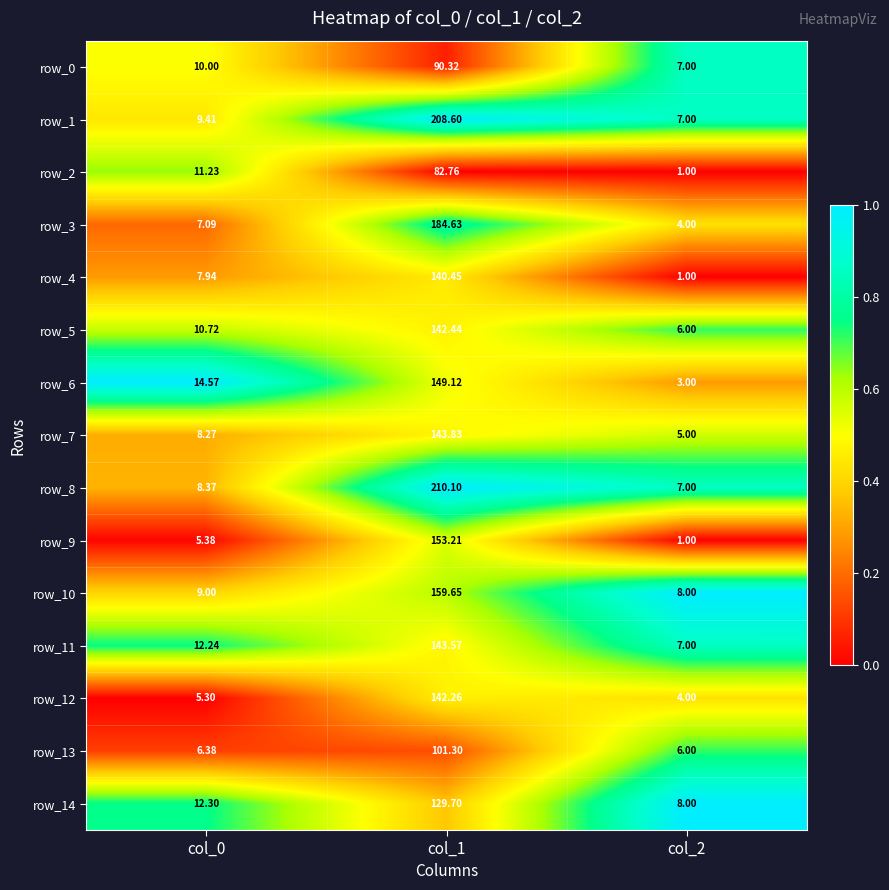

Reading left to right, extract all data points from this chart.

row_0: 0.5	0.1	0.9
row_1: 0.4	1.0	0.9
row_2: 0.6	0.0	0.0
row_3: 0.2	0.8	0.4
row_4: 0.3	0.5	0.0
row_5: 0.6	0.5	0.7
row_6: 1.0	0.5	0.3
row_7: 0.3	0.5	0.6
row_8: 0.3	1.0	0.9
row_9: 0.0	0.6	0.0
row_10: 0.4	0.6	1.0
row_11: 0.7	0.5	0.9
row_12: 0.0	0.5	0.4
row_13: 0.1	0.1	0.7
row_14: 0.8	0.4	1.0